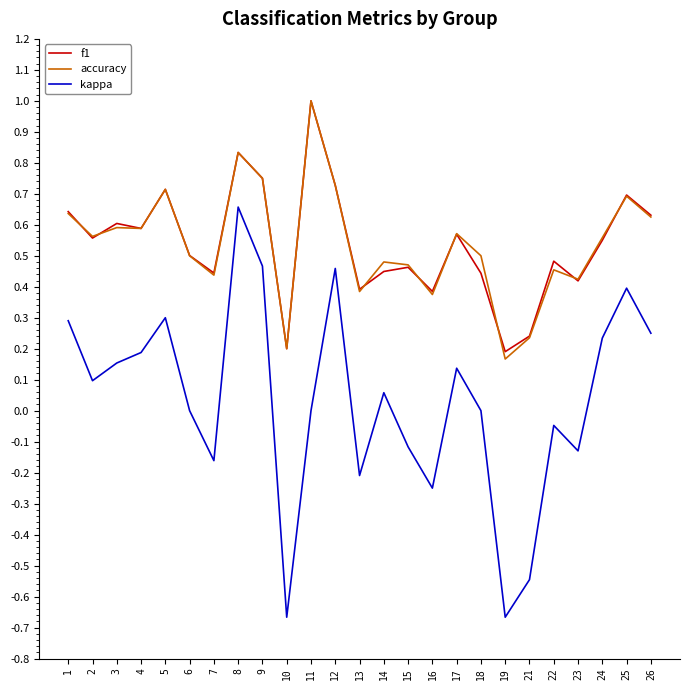

What is the total value across all series at 26?

1.5